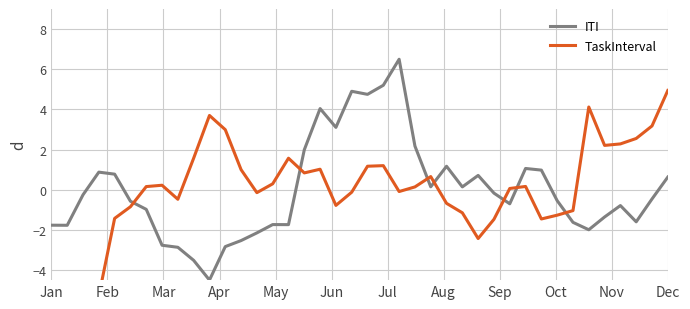

True or false: ITI has a value of -1.7 at 15.

True